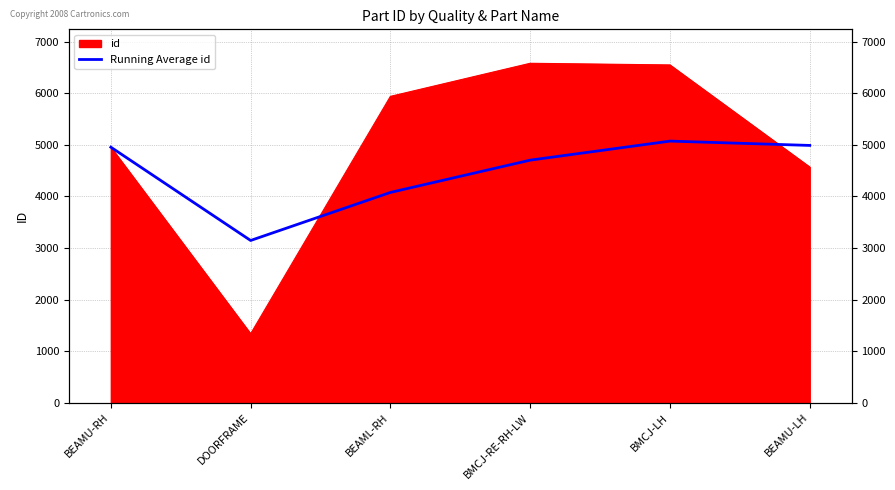

Which has a higher value, BEAMU-RH or BMCJ-LH?

BMCJ-LH